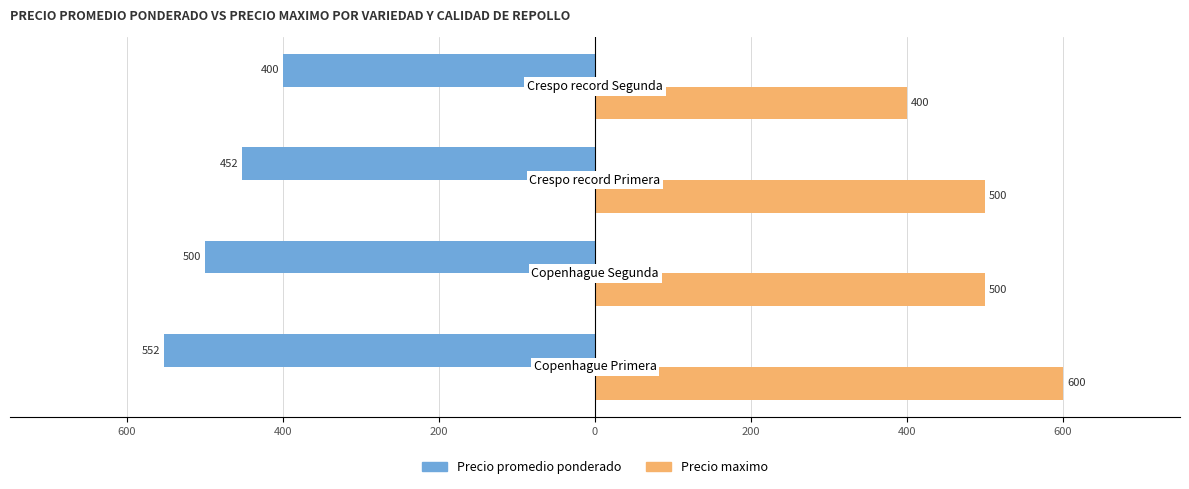

What are all the series names shown in the legend?

Precio promedio ponderado, Precio maximo